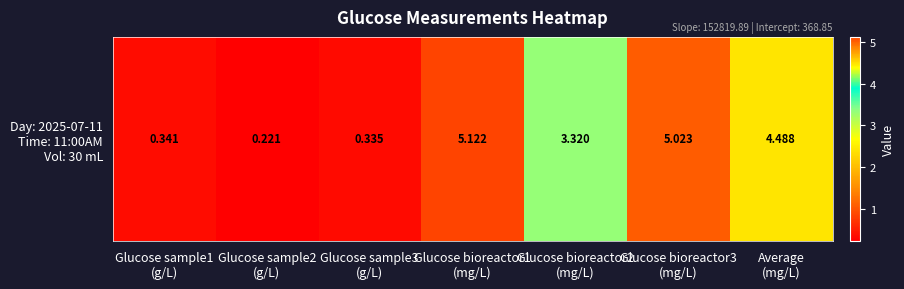

Reading left to right, what are all the values shown in this chart?

0.3	0.2	0.3	5.1	3.3	5.0	4.5